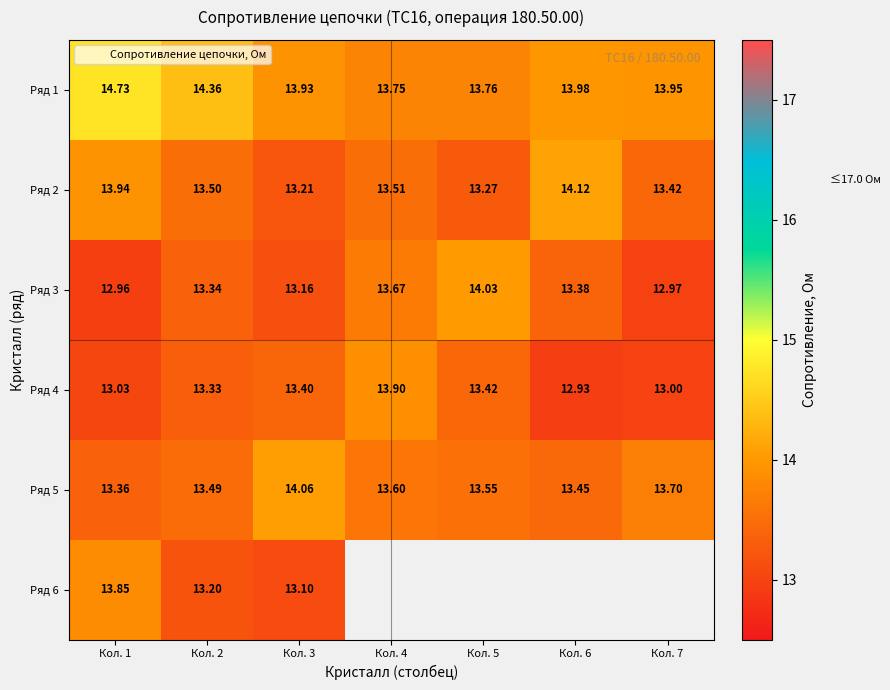

What is the difference between the second highest and minimum values in the Ряд 3 series?

0.7